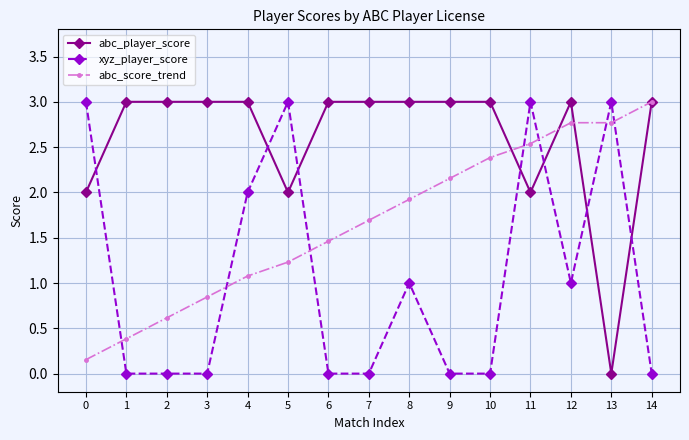

At 9, list the series in order from smallest to largest.

xyz_player_score, abc_score_trend, abc_player_score